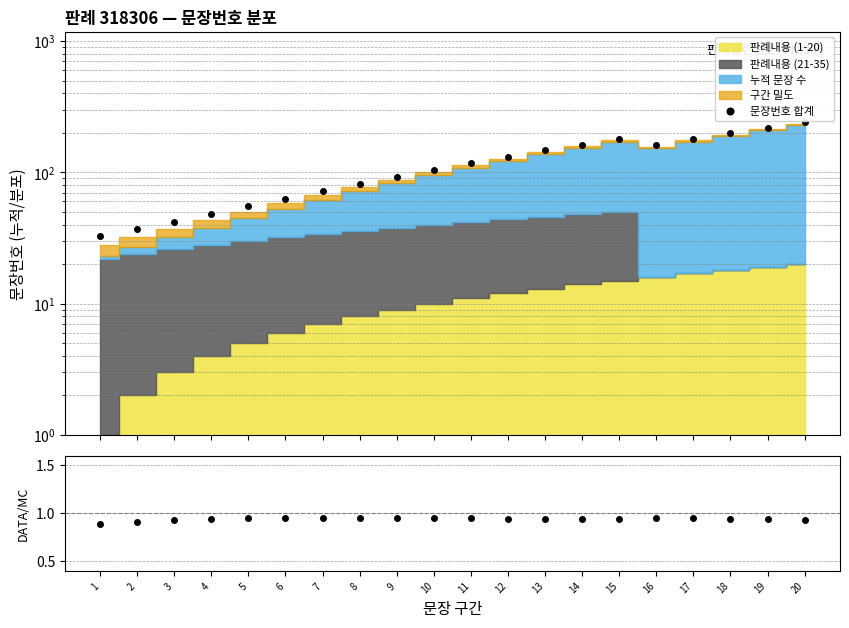

Reading left to right, list all the values displayed in this chart.

문장번호 합계: 33.0	37.0	42.0	48.0	55.0	63.0	72.0	82.0	93.0	105.0	118.0	132.0	147.0	163.0	180.0	162.0	180.0	199.0	219.0	240.0
비율 (판례내용1-20 / 누적): 0.9	0.9	0.9	0.9	0.9	1.0	1.0	1.0	1.0	0.9	0.9	0.9	0.9	0.9	0.9	1.0	0.9	0.9	0.9	0.9